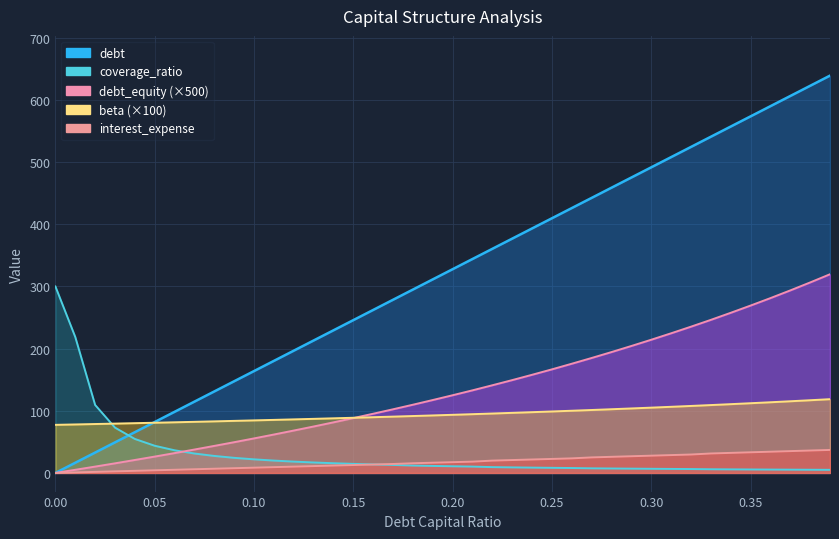

Which has a higher value, 0.10 or 0.25?

0.25